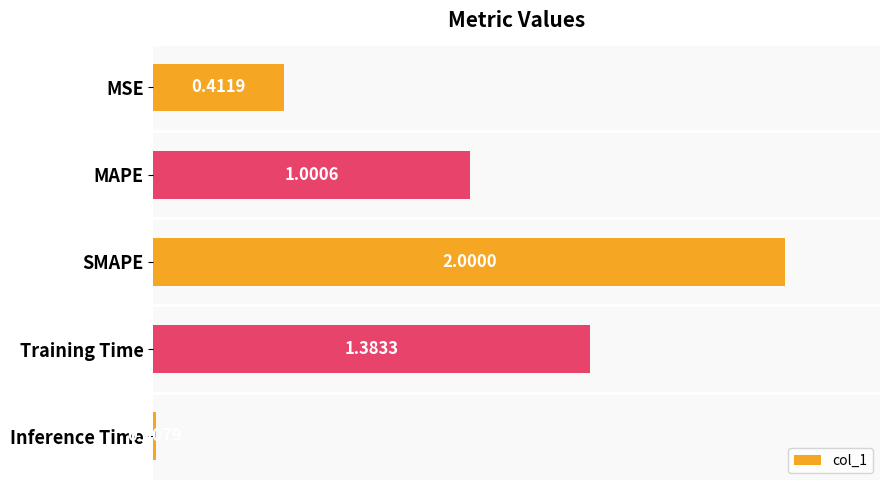

Which label corresponds to the smallest value in the chart?

Inference Time